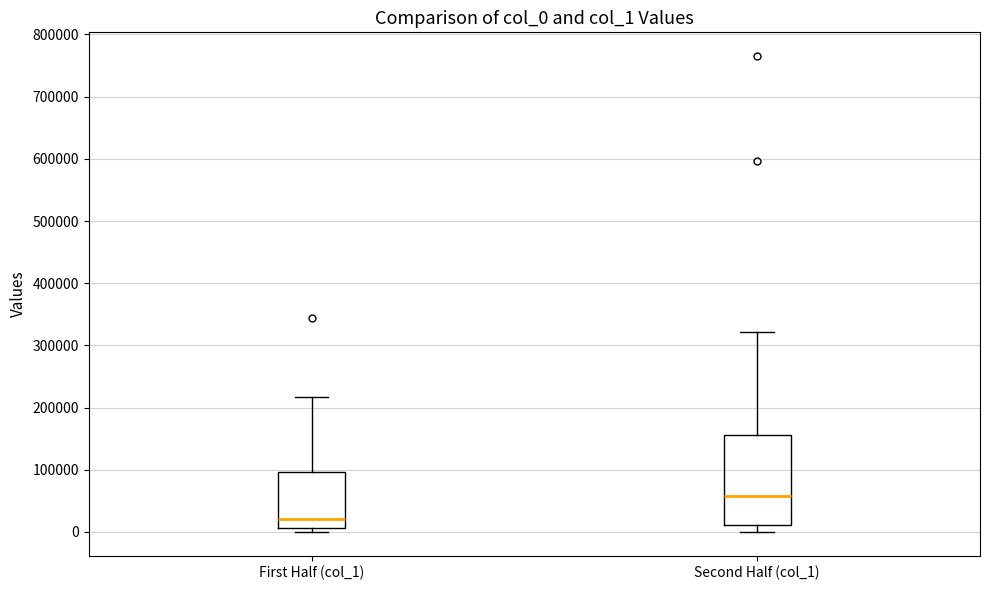

Reading left to right, transcribe this box plot: for each box, give where its median line is, the range the box spans, and where its two whiskers end, as read against the y-axis. The values are not printed on the chart, so give them approximately, as read against the axis.

First Half (col_1): median 20000, box 10000 to 100000, whiskers 0 to 220000
Second Half (col_1): median 60000, box 10000 to 160000, whiskers 0 to 320000